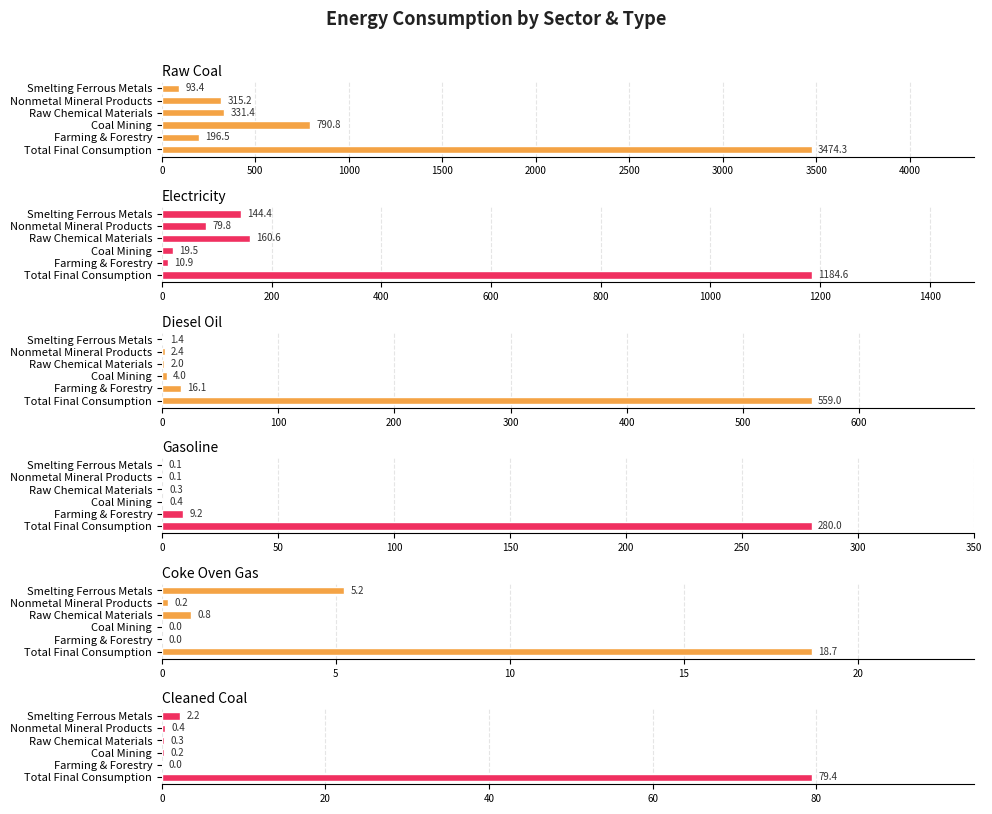

Which series has the widest spread of values?

Raw Coal